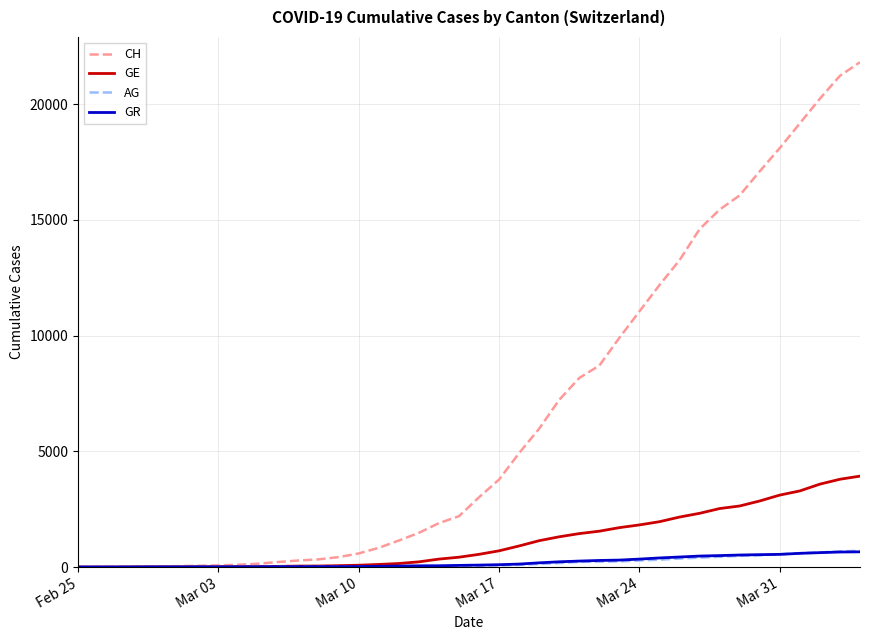

What is the greatest value displayed?

21813